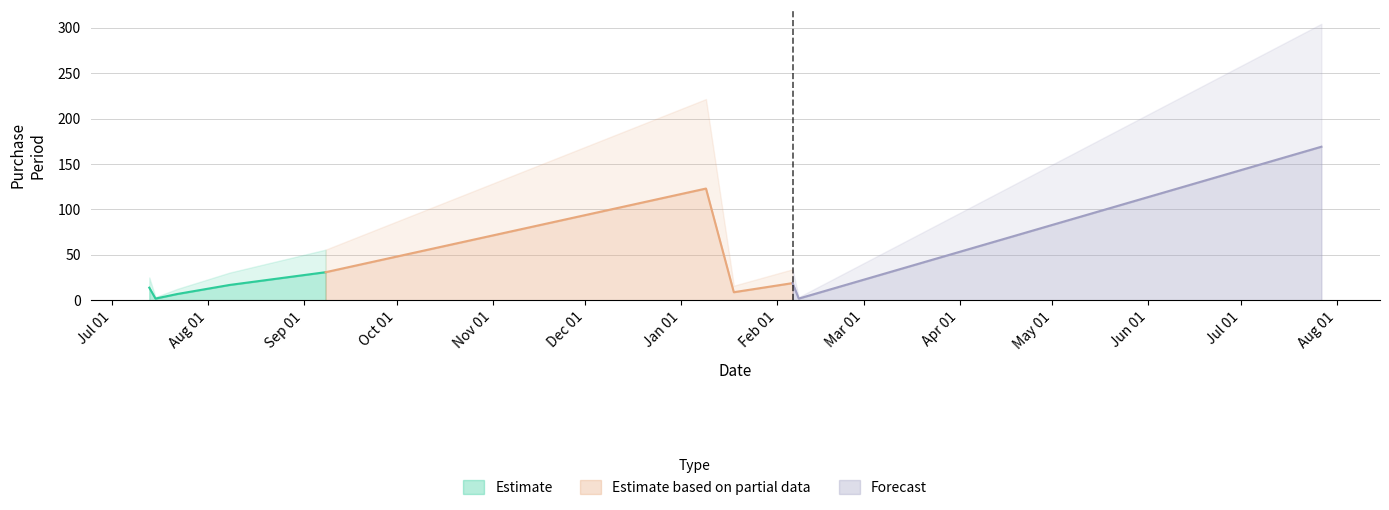

Which has a higher value, 2017-01-09 or 2016-08-08?

2017-01-09